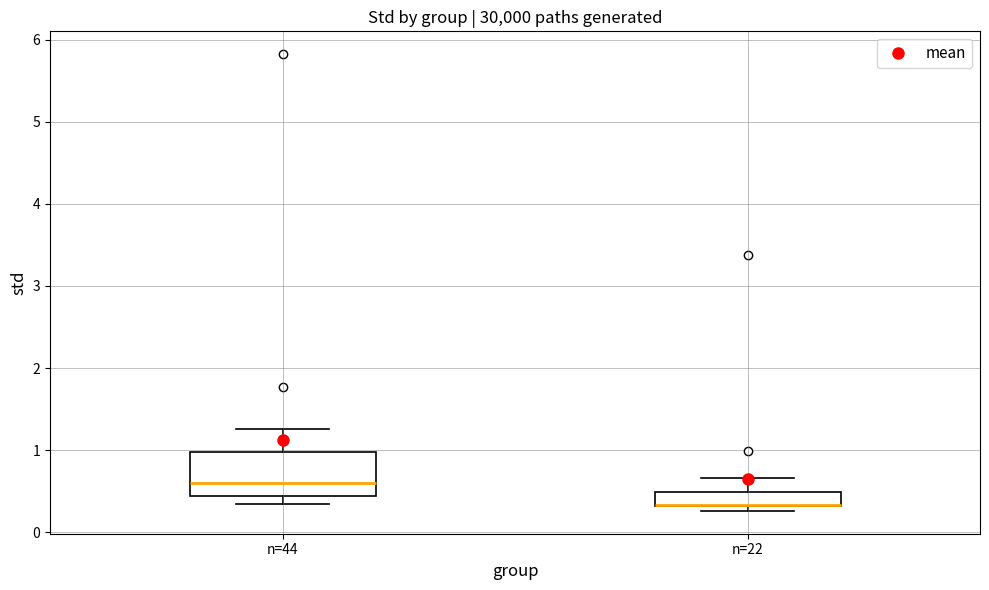

Reading left to right, transcribe this box plot: for each box, give where its median line is, the range the box spans, and where its two whiskers end, as read against the y-axis. The values are not printed on the chart, so give them approximately, as read against the axis.

n=44: median 0.6, box 0.4 to 1.0, whiskers 0.3 to 1.3
n=22: median 0.3 (drawn on the box's lower edge), box 0.3 to 0.5, whiskers 0.3 (just below the box's lower edge) to 0.7